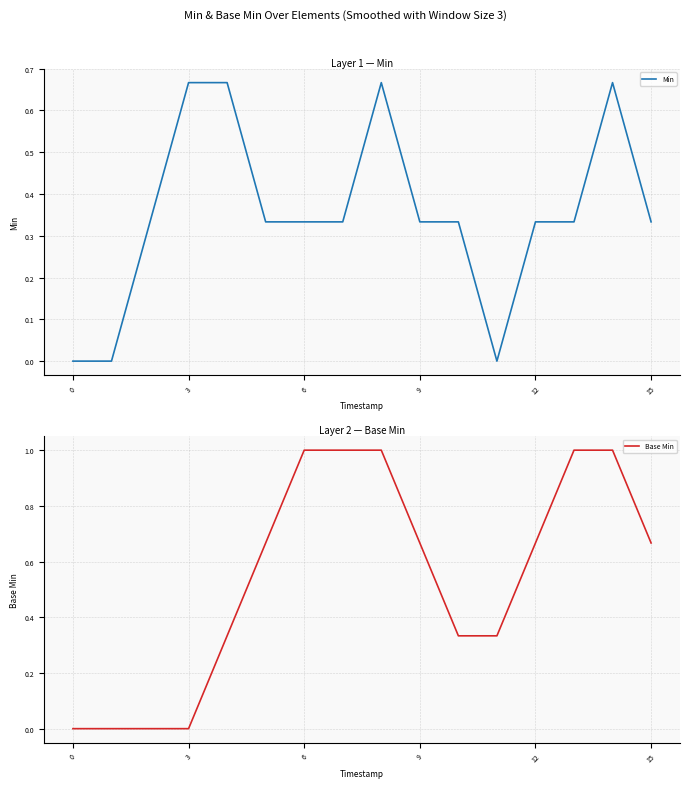

The value of Base Min at 0 is 0.0. True or false?

True